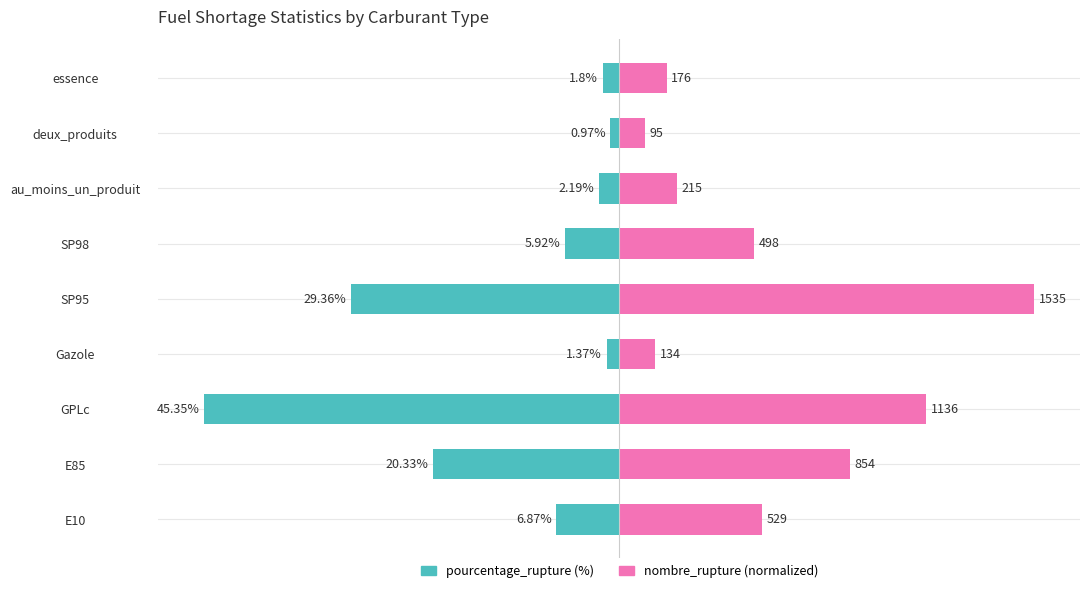

Which series has the widest spread of values?

pourcentage_rupture